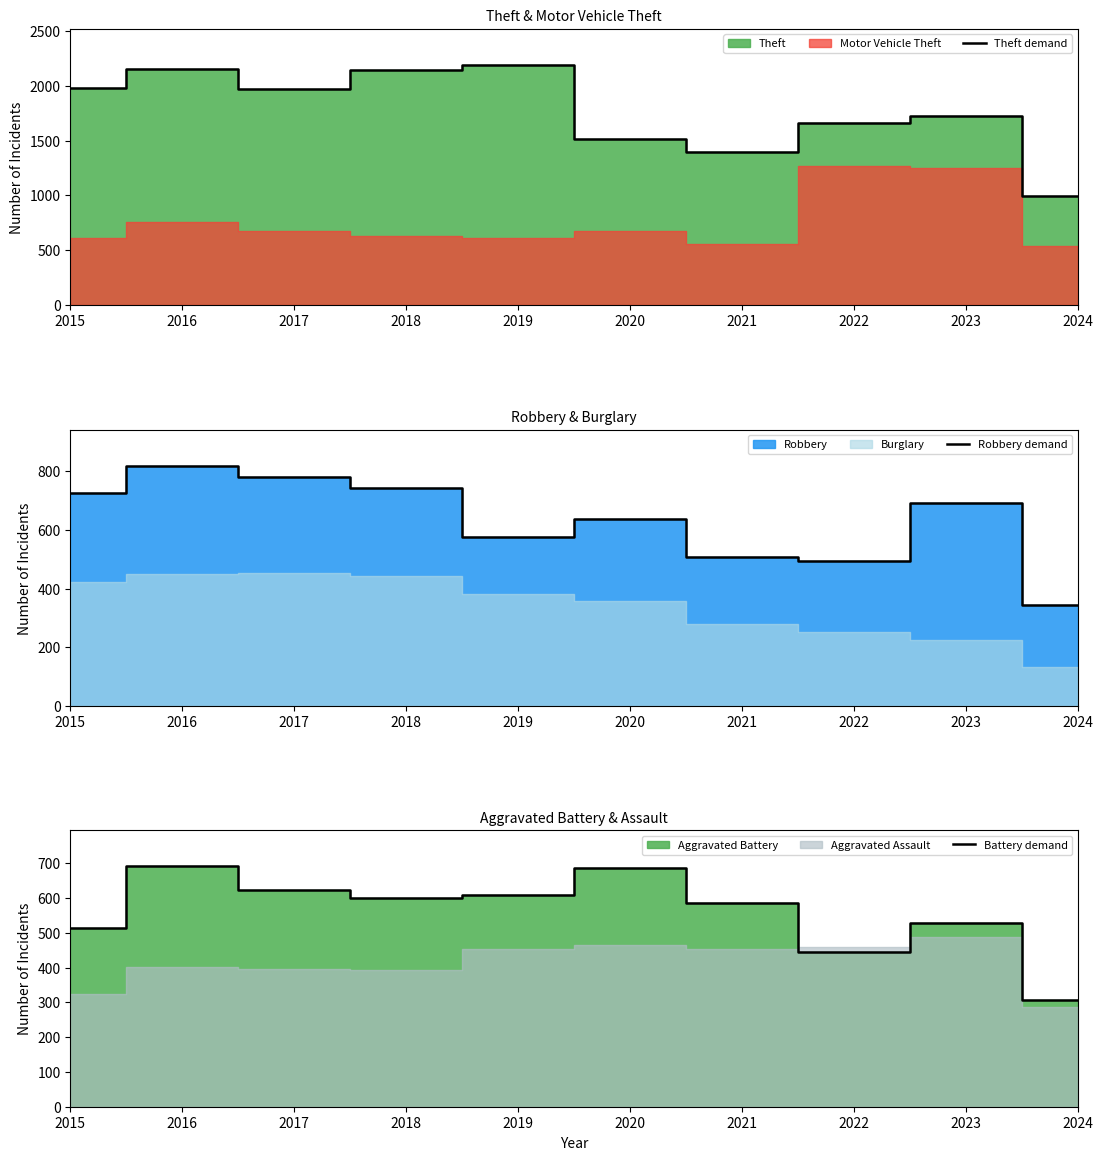

The value of Robbery demand at 2016 is 550. True or false?

False